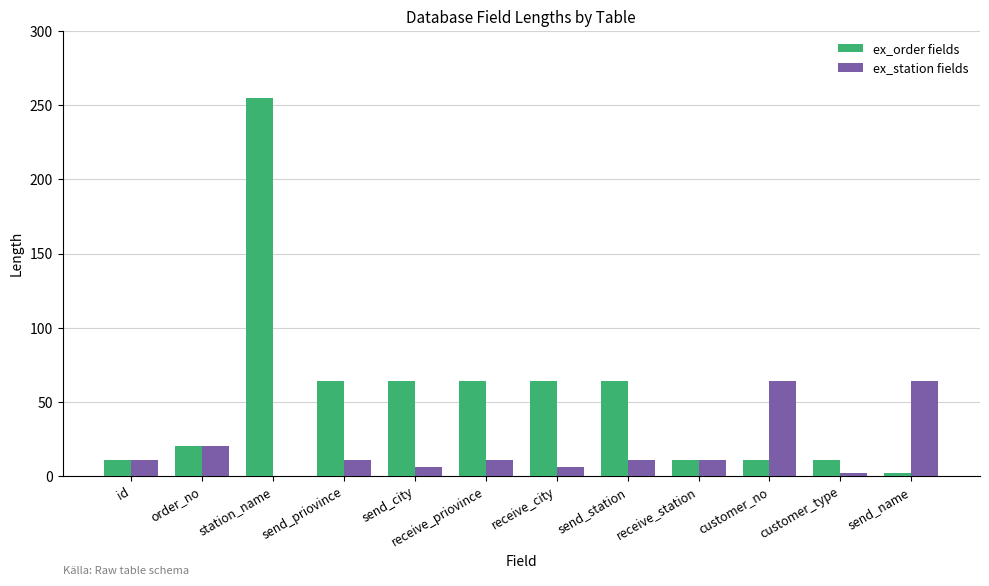

Between customer_no and send_name, which series saw the biggest shift?

ex_order fields